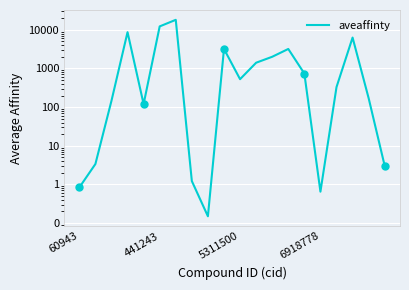

What is the minimum value shown in the chart?

0.1